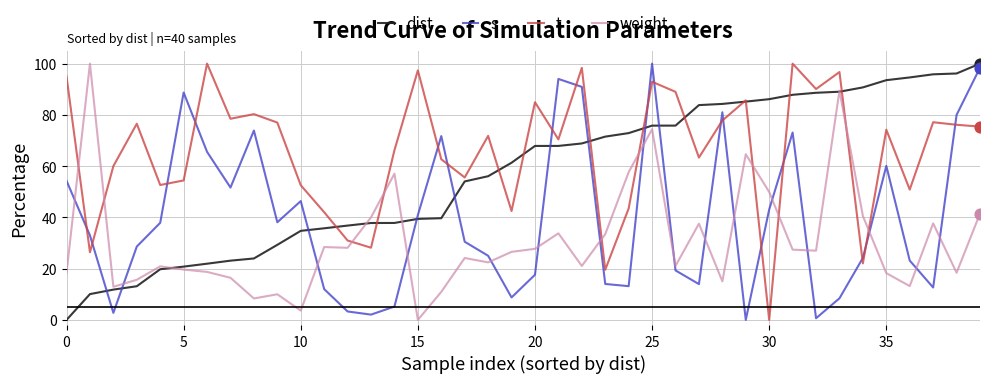

At how many categories does at least one series exceed 68?

31